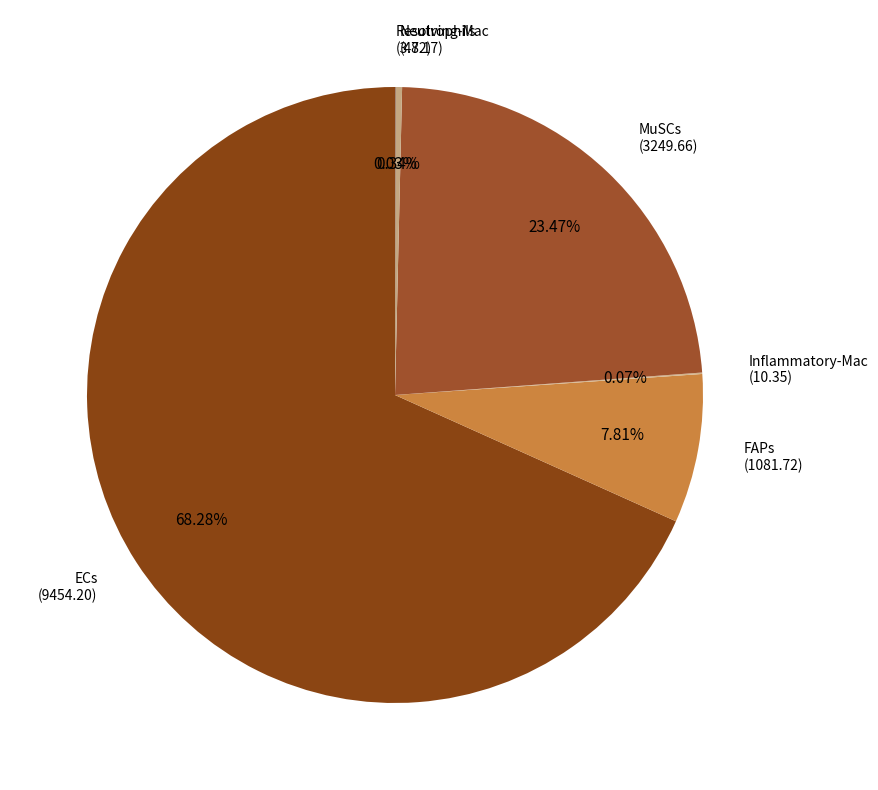

Is the sum of Neutrophils (47.17) and ECs (9454.20) greater than half?

Yes